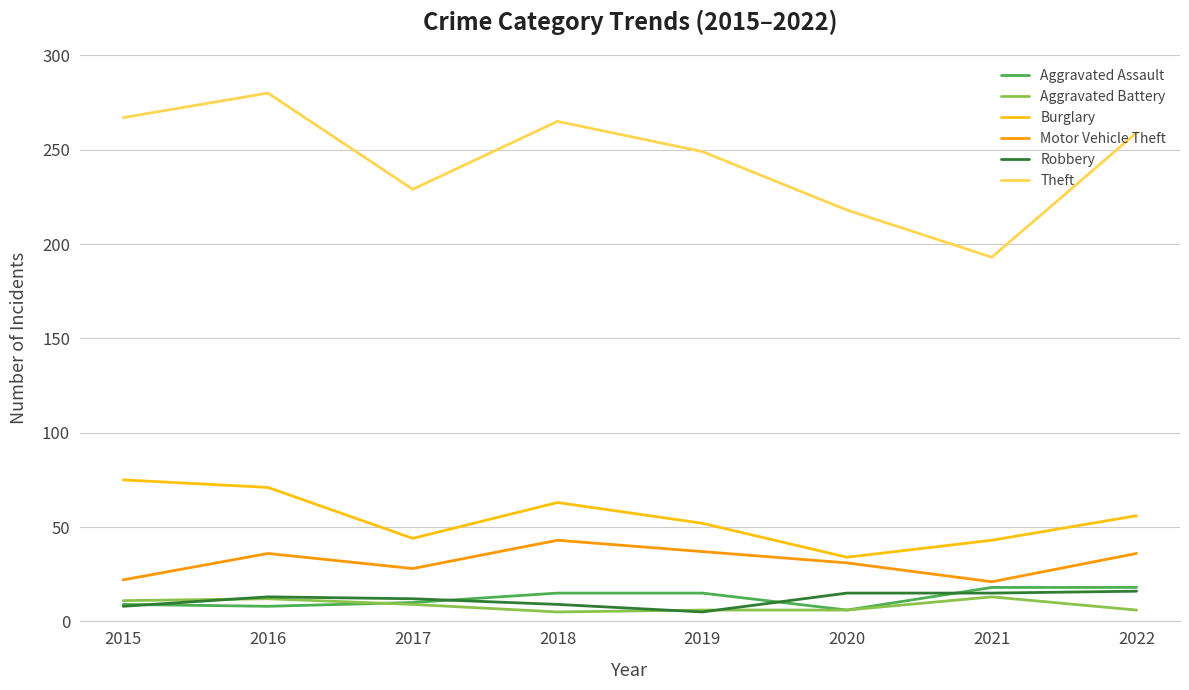

The Robbery series shows 13 at 2016. True or false?

True